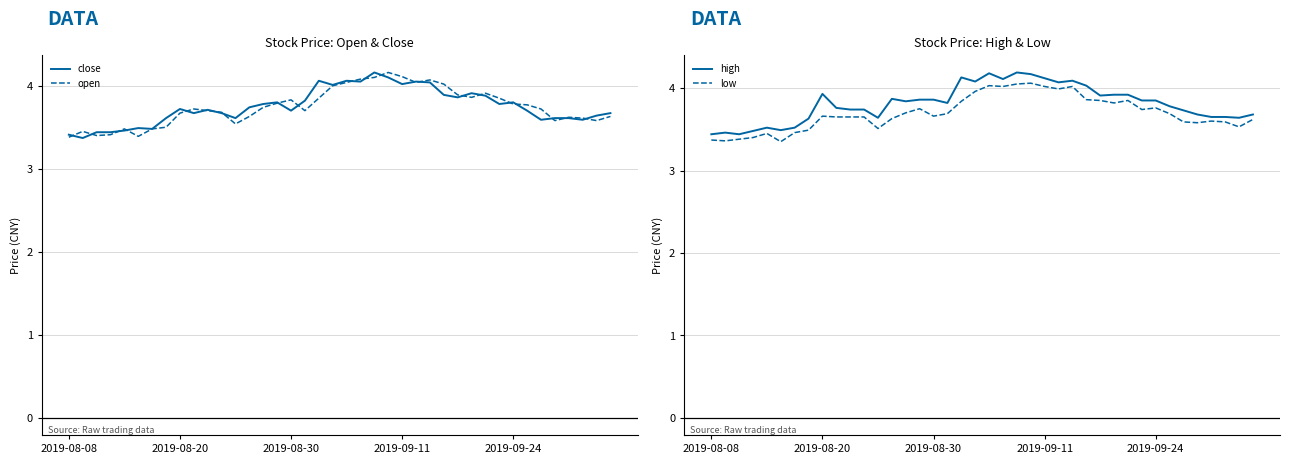

Reading left to right, list all the values displayed in this chart.

close: 3.4	3.4	3.4	3.4	3.5	3.5	3.5	3.6	3.7	3.7	3.7	3.7	3.6	3.7	3.8	3.8	3.7	3.8	4.1	4.0	4.1	4.0	4.2	4.1	4.0	4.0	4.0	3.9	3.9	3.9	3.9	3.8	3.8	3.7	3.6	3.6	3.6	3.6	3.6	3.7
open: 3.4	3.5	3.4	3.4	3.5	3.4	3.5	3.5	3.7	3.7	3.7	3.7	3.5	3.6	3.7	3.8	3.8	3.7	3.9	4.0	4.0	4.1	4.1	4.2	4.1	4.0	4.1	4.0	3.9	3.9	3.9	3.9	3.8	3.8	3.7	3.6	3.6	3.6	3.6	3.6
high: 3.4	3.5	3.4	3.5	3.5	3.5	3.5	3.6	3.9	3.8	3.7	3.7	3.6	3.9	3.8	3.9	3.9	3.8	4.1	4.1	4.2	4.1	4.2	4.2	4.1	4.1	4.1	4.0	3.9	3.9	3.9	3.9	3.9	3.8	3.7	3.7	3.6	3.6	3.6	3.7
low: 3.4	3.4	3.4	3.4	3.5	3.4	3.5	3.5	3.7	3.6	3.6	3.6	3.5	3.6	3.7	3.8	3.7	3.7	3.8	4.0	4.0	4.0	4.0	4.1	4.0	4.0	4.0	3.9	3.9	3.8	3.9	3.7	3.8	3.7	3.6	3.6	3.6	3.6	3.5	3.6